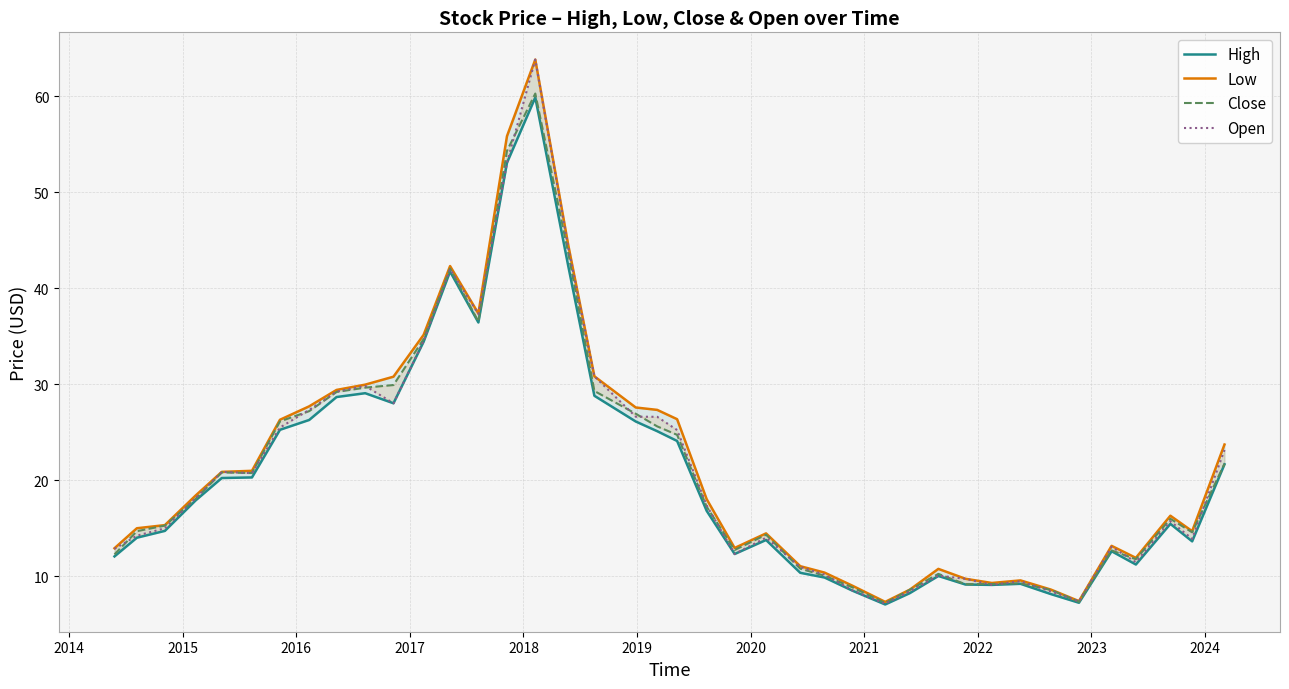

Is this an area chart (filled region under the line)?

No